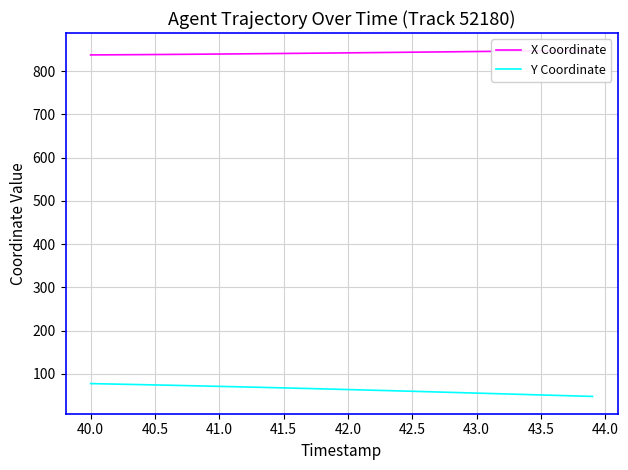

Reading right to left, extract all data points from this chart.

X Coordinate: 847.9	847.6	847.3	847.0	846.7	846.4	846.1	845.8	845.5	845.2	844.8	844.5	844.2	843.9	843.6	843.3	843.0	842.7	842.4	842.1	841.8	841.5	841.2	840.9	840.7	840.4	840.1	839.8	839.6	839.3	839.1	838.9	838.6	838.4	838.2	838.0	837.8	837.6	837.5	837.3
Y Coordinate: 48.0	48.9	49.7	50.6	51.4	52.3	53.1	53.9	54.8	55.6	56.5	57.3	58.2	59.0	59.9	60.7	61.5	62.3	63.1	63.9	64.7	65.4	66.2	66.9	67.7	68.4	69.1	69.8	70.5	71.2	71.9	72.6	73.3	73.9	74.6	75.2	75.8	76.4	77.0	77.6